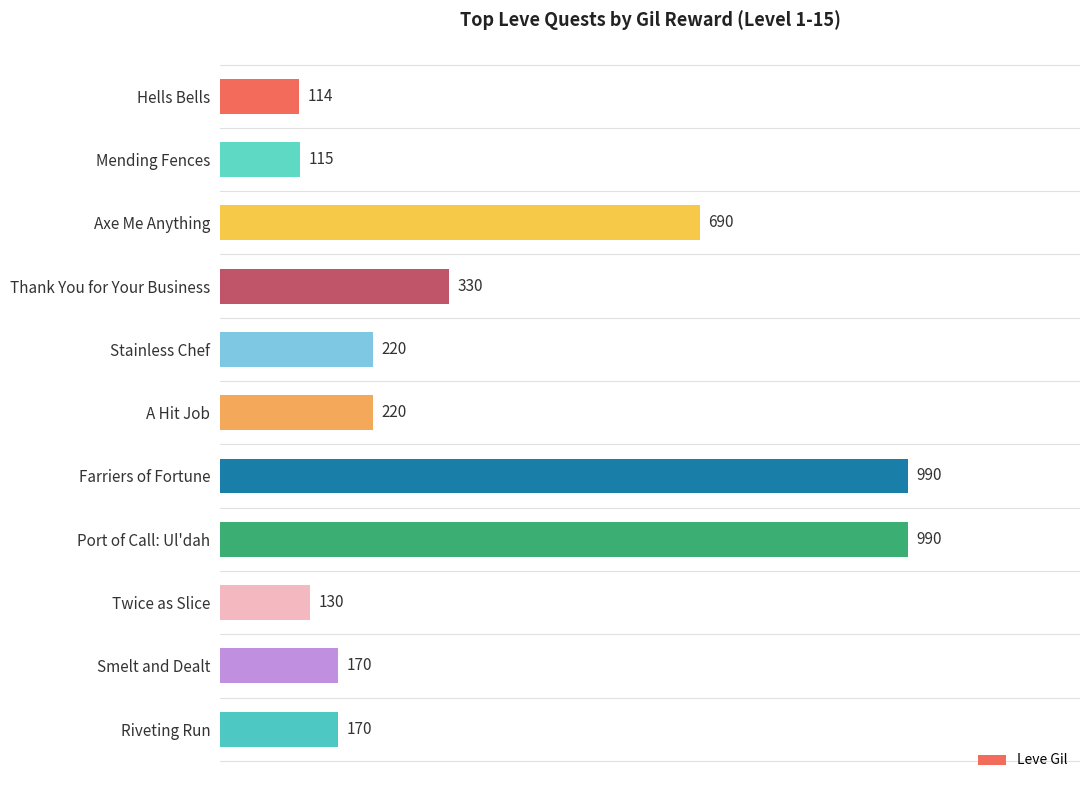

How many categories are shown in the chart?

11